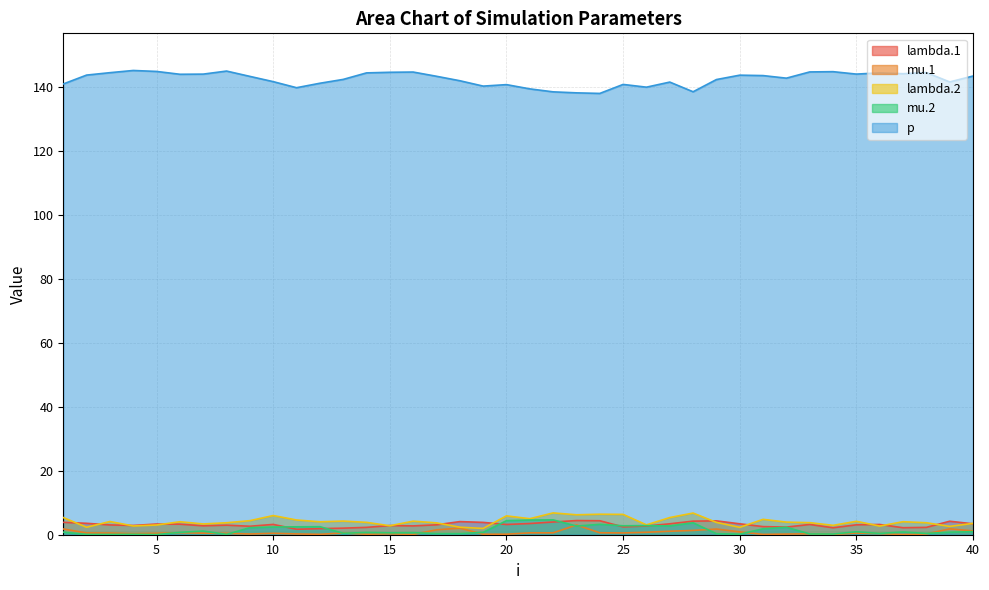

Which series has the largest total across all categories?

p